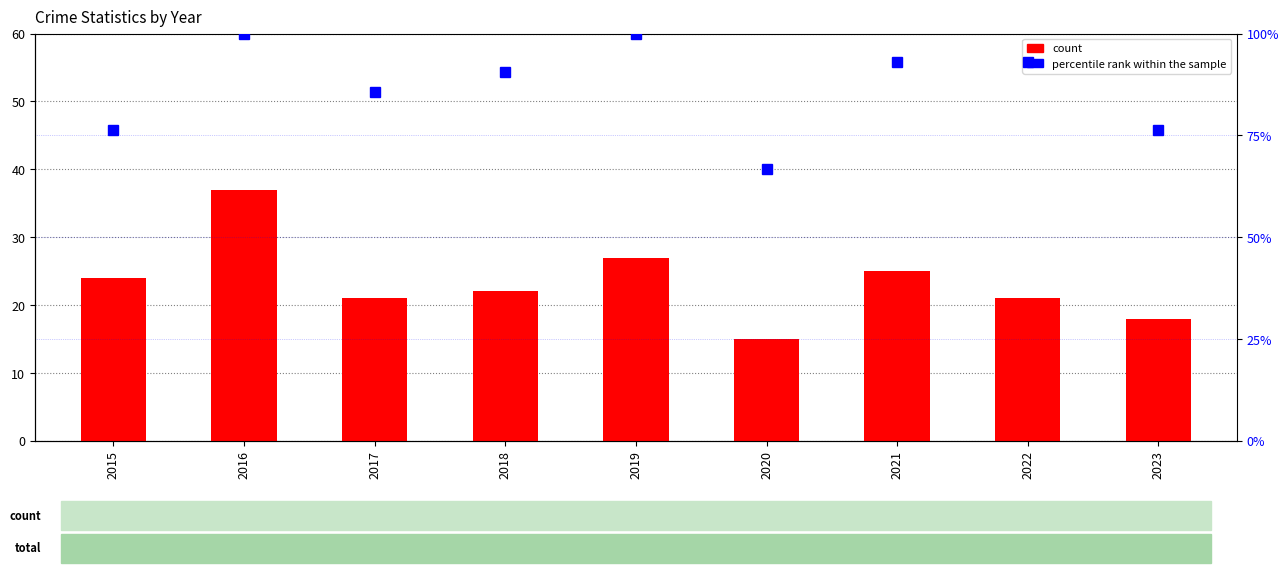

What is the highest value of the count series?

37.0